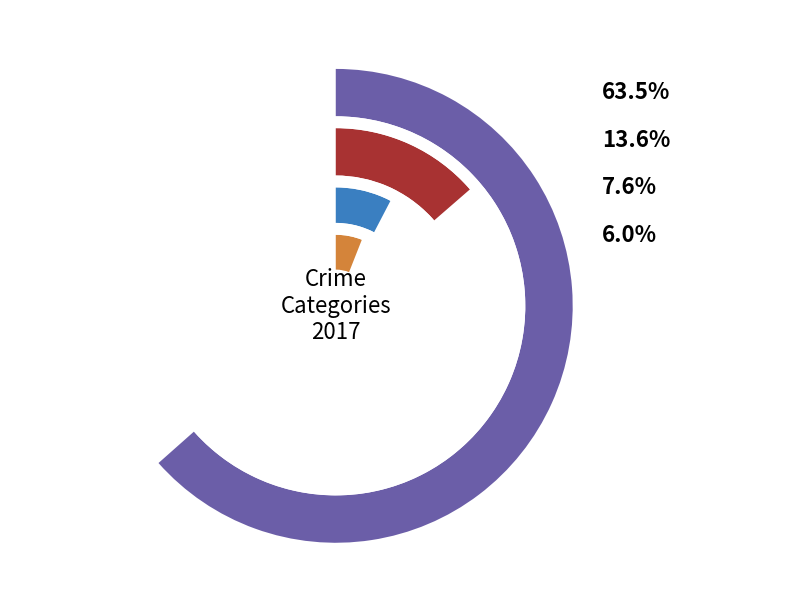

True or false: Robbery accounts for 6% of the total.

True